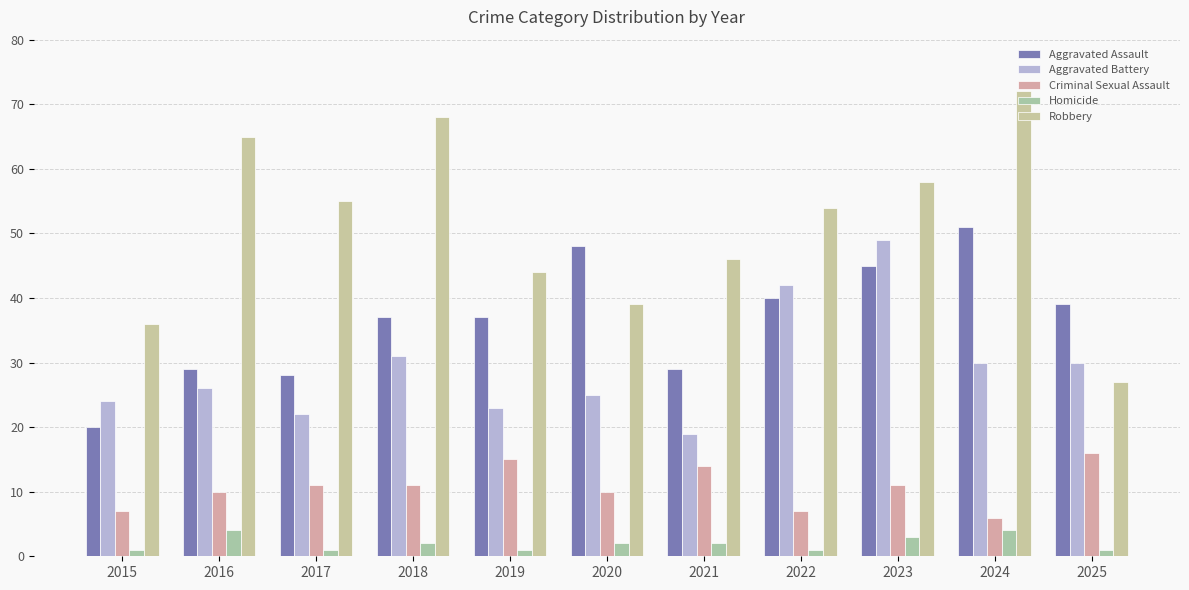

At which category is the sum across all series the highest?

2023